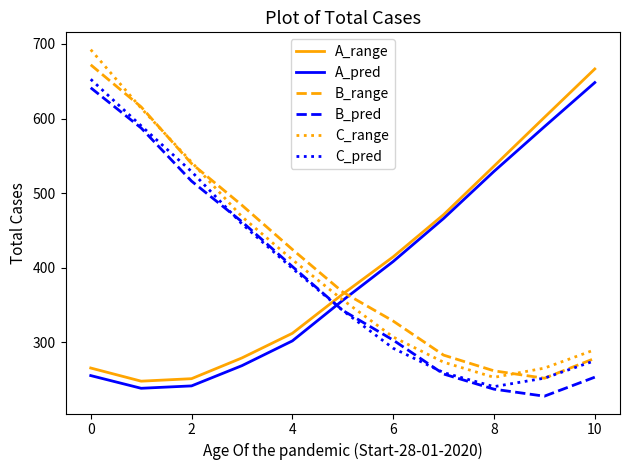

True or false: B_range and B_pred cross at least once.

False